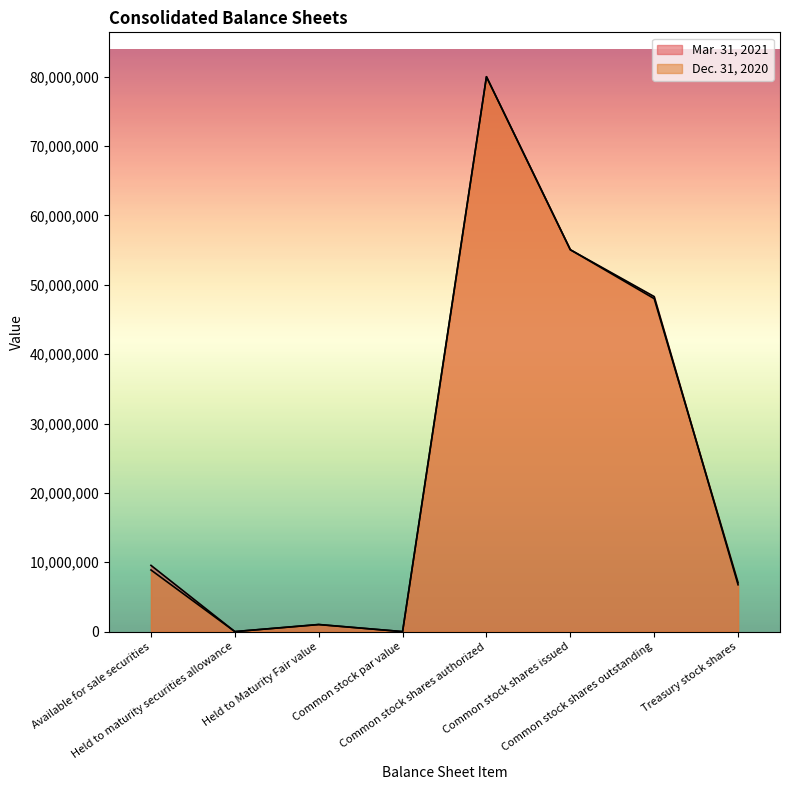

What is the difference between the Dec. 31, 2020 values at Common stock shares authorized and Held to Maturity Fair value?

78970556